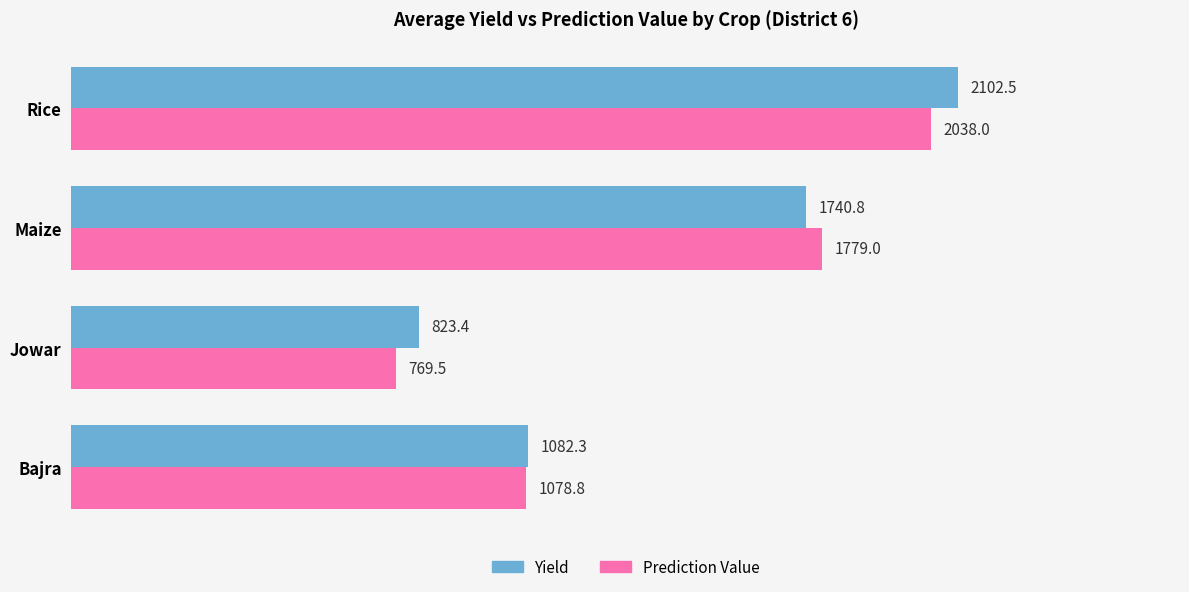

List the series in order of their peak value, lowest first.

Prediction Value, Yield